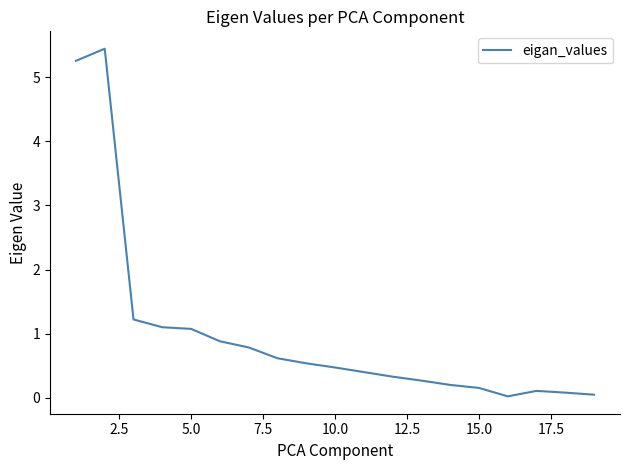

What is the difference between the maximum and minimum values?

5.4